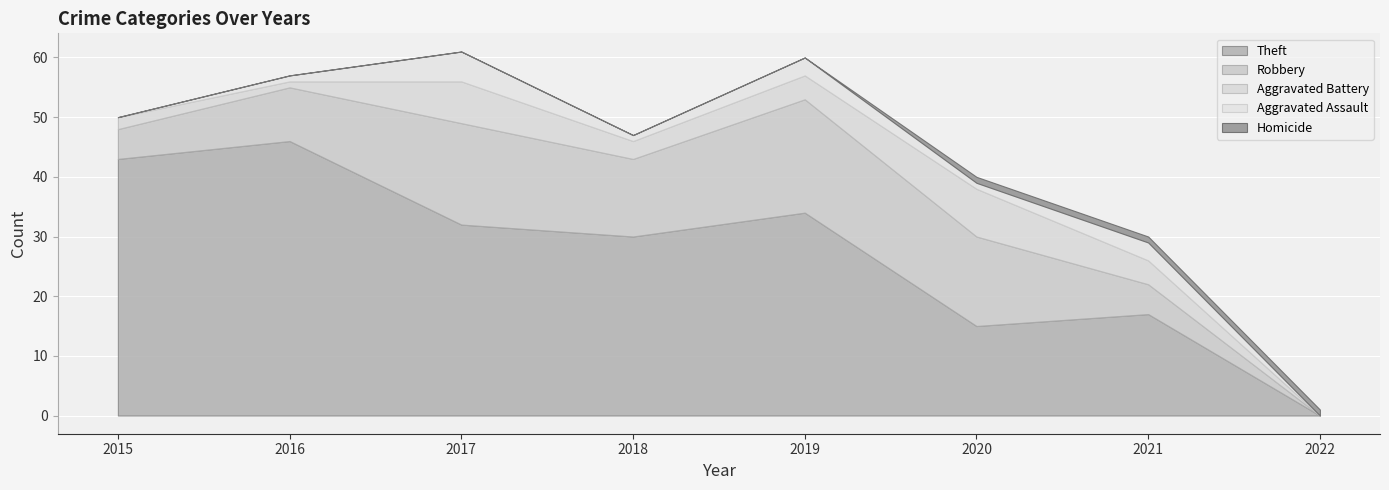

Which series changed the most between 2021 and 2022?

Theft